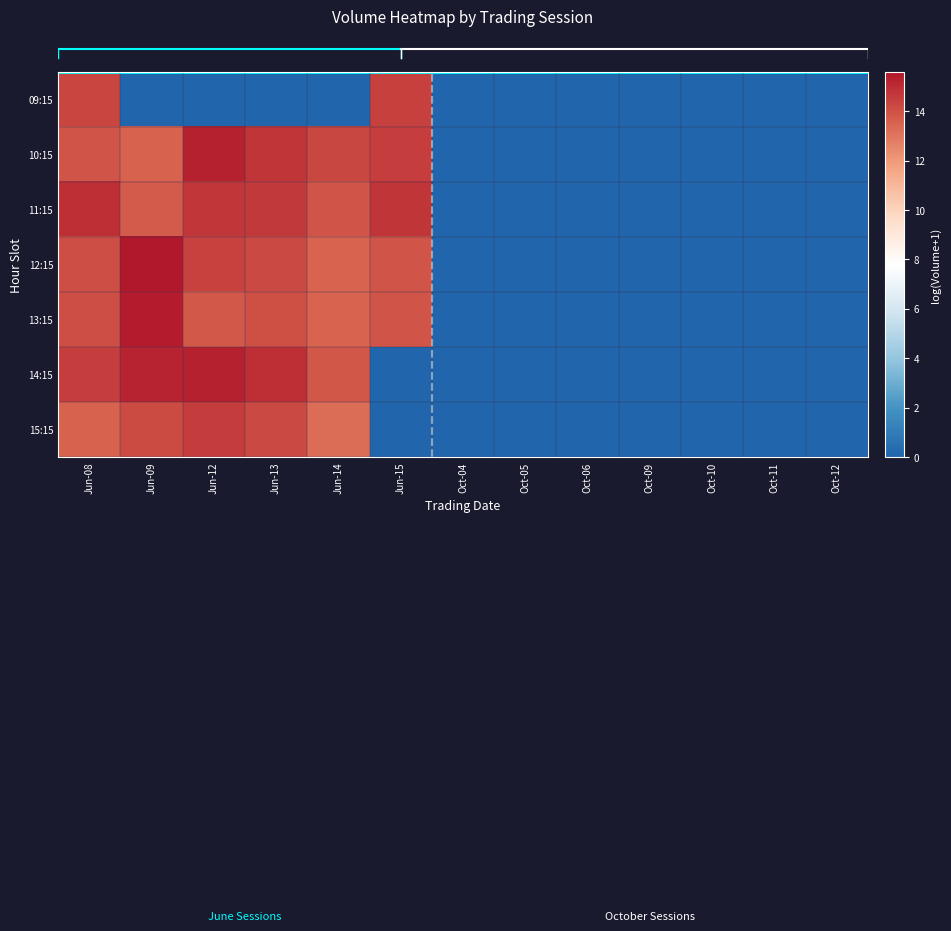

Reading left to right, list all the values displayed in this chart.

row_0: Jun-08=14.3	Jun-09=0.0	Jun-12=0.0	Jun-13=0.0	Jun-14=0.0	Jun-15=14.5	Oct-04=0.0	Oct-05=0.0	Oct-06=0.0	Oct-09=0.0	Oct-10=0.0	Oct-11=0.0	Oct-12=0.0
row_1: Jun-08=13.9	Jun-09=13.5	Jun-12=15.3	Jun-13=14.7	Jun-14=14.3	Jun-15=14.5	Oct-04=0.0	Oct-05=0.0	Oct-06=0.0	Oct-09=0.0	Oct-10=0.0	Oct-11=0.0	Oct-12=0.0
row_2: Jun-08=14.9	Jun-09=13.7	Jun-12=14.7	Jun-13=14.6	Jun-14=13.9	Jun-15=14.8	Oct-04=0.0	Oct-05=0.0	Oct-06=0.0	Oct-09=0.0	Oct-10=0.0	Oct-11=0.0	Oct-12=0.0
row_3: Jun-08=14.1	Jun-09=15.6	Jun-12=14.4	Jun-13=14.2	Jun-14=13.5	Jun-15=13.9	Oct-04=0.0	Oct-05=0.0	Oct-06=0.0	Oct-09=0.0	Oct-10=0.0	Oct-11=0.0	Oct-12=0.0
row_4: Jun-08=14.1	Jun-09=15.5	Jun-12=13.8	Jun-13=14.0	Jun-14=13.5	Jun-15=13.9	Oct-04=0.0	Oct-05=0.0	Oct-06=0.0	Oct-09=0.0	Oct-10=0.0	Oct-11=0.0	Oct-12=0.0
row_5: Jun-08=14.5	Jun-09=15.3	Jun-12=15.3	Jun-13=14.9	Jun-14=13.8	Jun-15=0.0	Oct-04=0.0	Oct-05=0.0	Oct-06=0.0	Oct-09=0.0	Oct-10=0.0	Oct-11=0.0	Oct-12=0.0
row_6: Jun-08=13.5	Jun-09=14.2	Jun-12=14.6	Jun-13=14.2	Jun-14=13.2	Jun-15=0.0	Oct-04=0.0	Oct-05=0.0	Oct-06=0.0	Oct-09=0.0	Oct-10=0.0	Oct-11=0.0	Oct-12=0.0